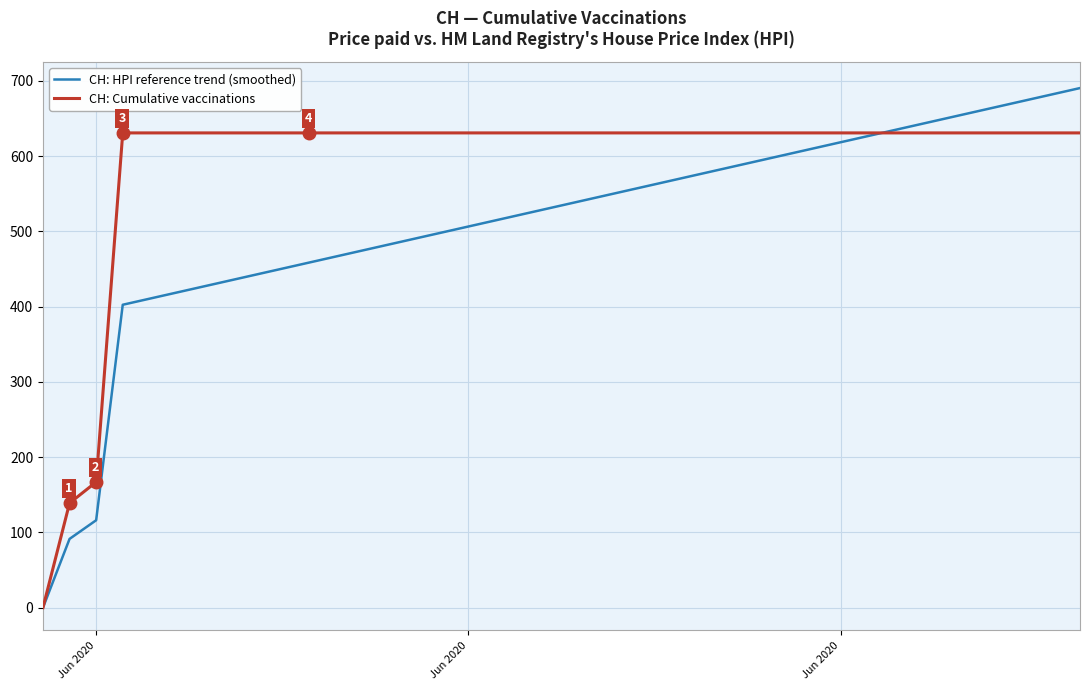

Which series has the largest total across all categories?

CH: Cumulative vaccinations